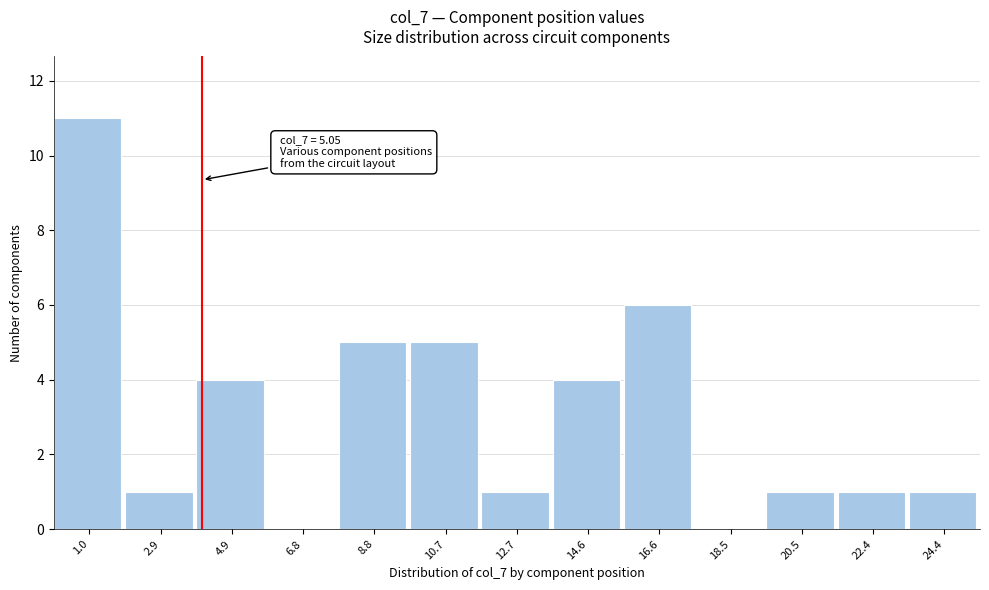

Reading left to right, extract all data points from this chart.

1.0=11	2.9=1	4.9=4	6.8=0	8.8=5	10.7=5	12.7=1	14.6=4	16.6=6	18.5=0	20.5=1	22.4=1	24.4=1